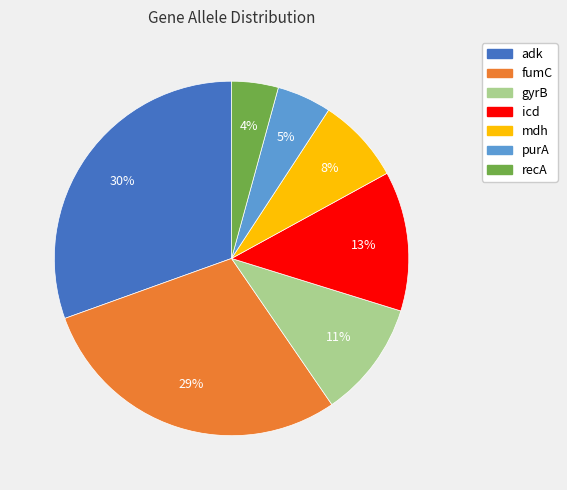

Which slice is the largest?

adk